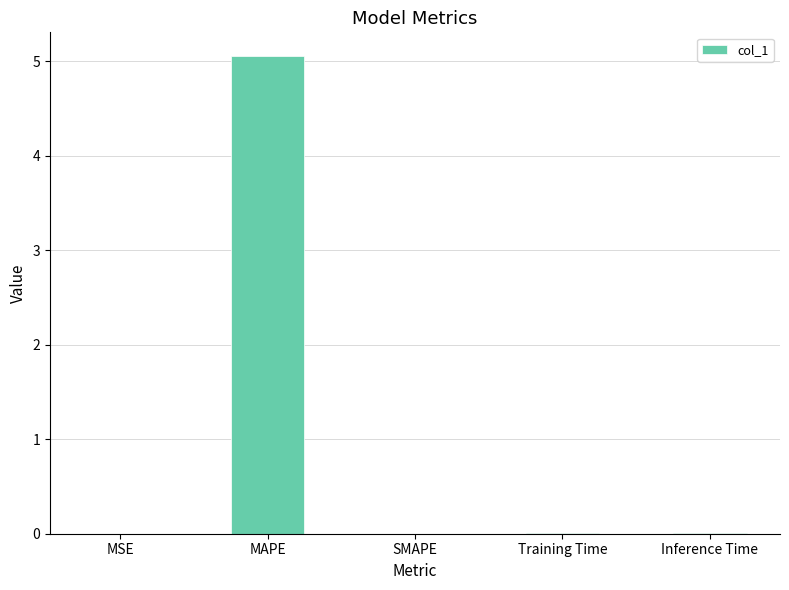

The value at SMAPE is 0.0. True or false?

True